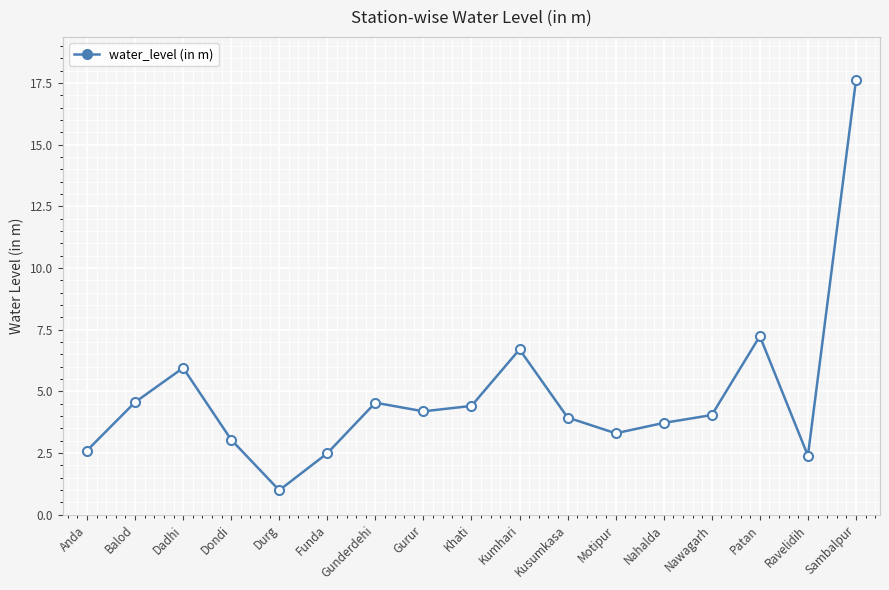

Approximately how many times larger is the value at Patan compared to Gurur?

1.7